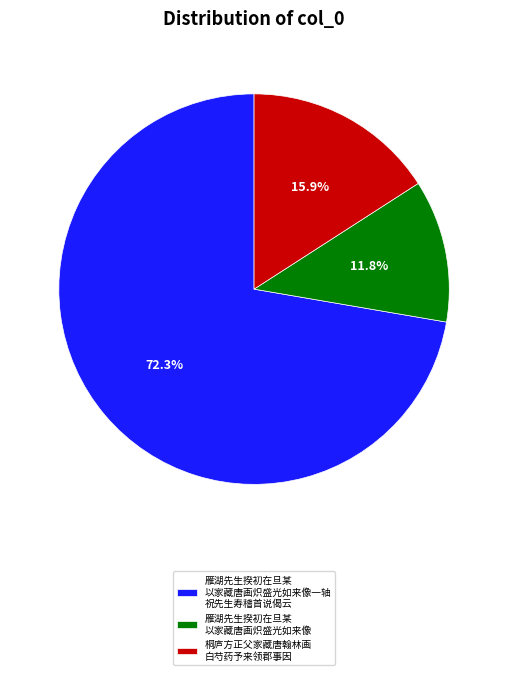

Rank the categories by value from highest to lowest.

雁湖先生揆初在旦某 以家藏唐画炽盛光如来像一轴 祝先生寿稽首说偈云, 桐庐方正父家藏唐翰林画 白芍药予来领郡事因, 雁湖先生揆初在旦某 以家藏唐画炽盛光如来像